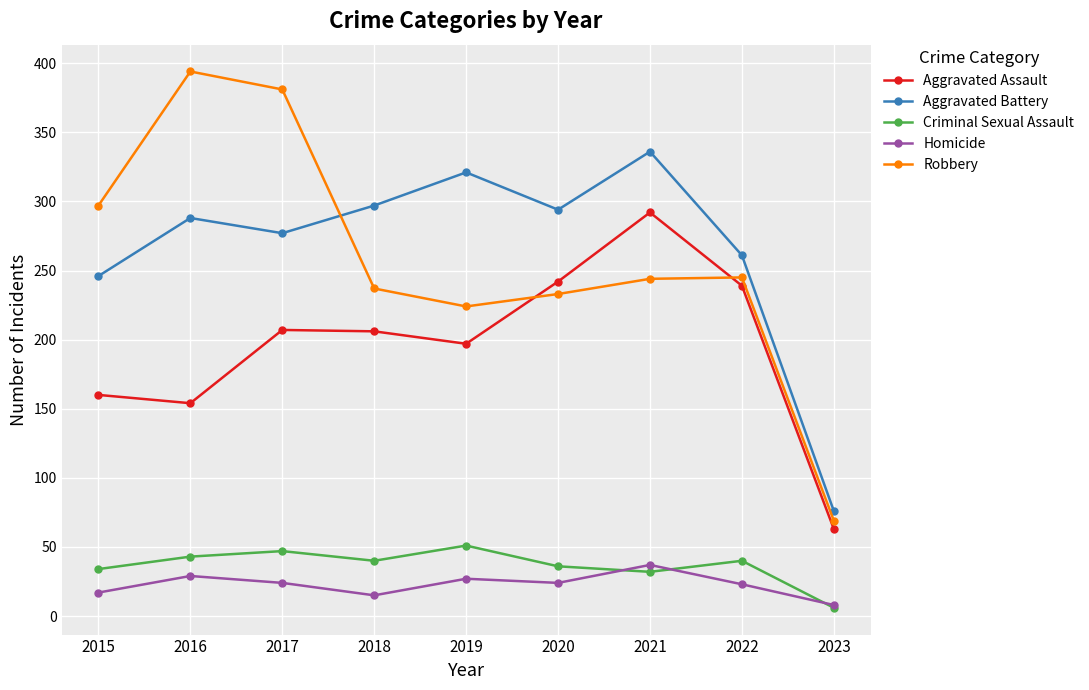

In Robbery, how many points are lower than both neighbors (excluding endpoints)?

1